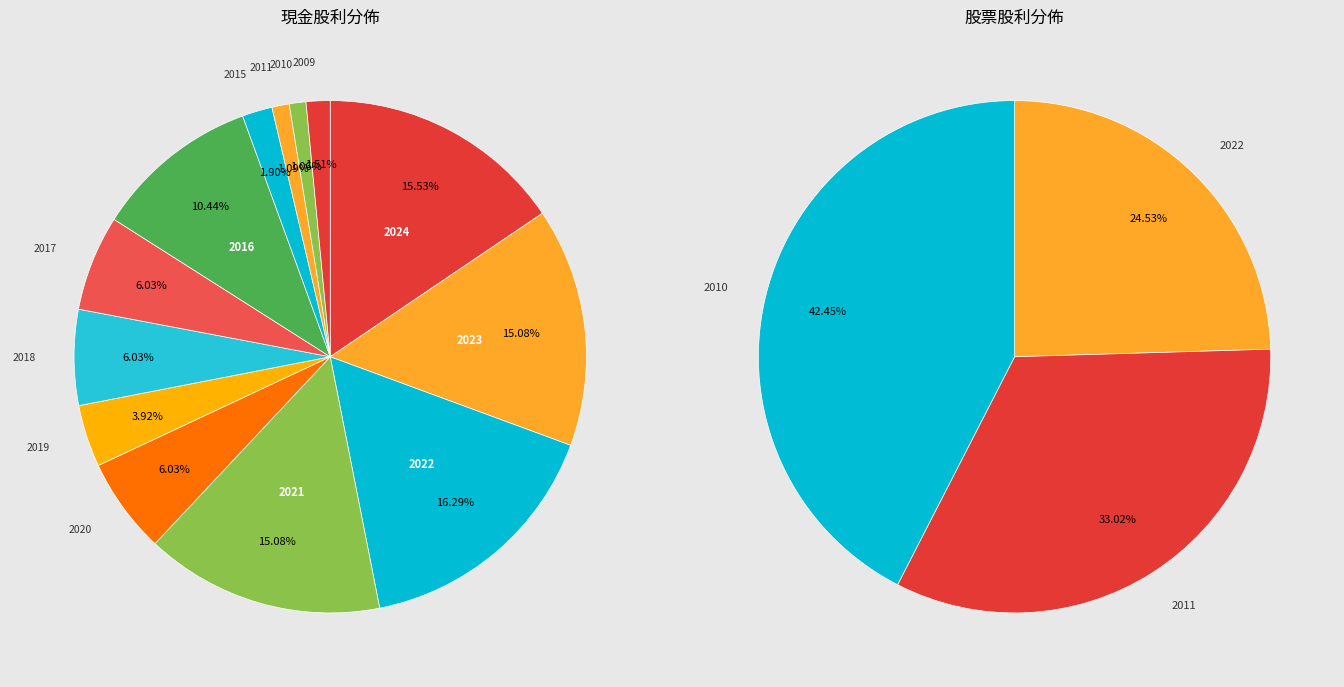

Between 2019 and 2017, which series saw the biggest shift?

現金股利